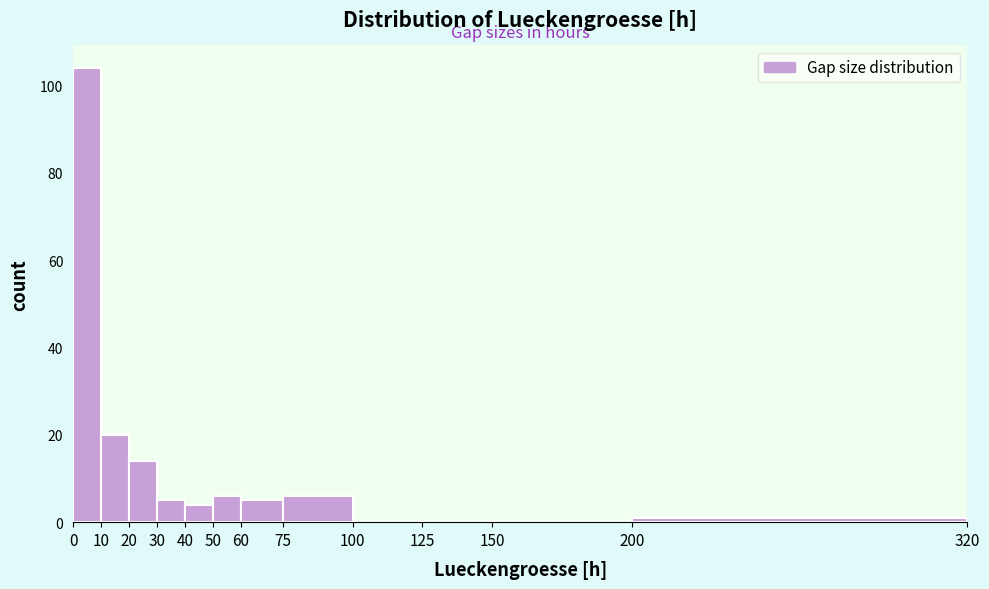

Reading left to right, transcribe this chart: for each bar, give the range it covers on the x-axis and its height. The values are not printed on the chart, so give them approximately, as read against the axis.

0 to 10: 104
10 to 20: 20
20 to 30: 14
30 to 40: 6
40 to 50: 4
50 to 60: 6
60 to 75: 6
75 to 100: 6
100 to 125: 0
125 to 150: 0
150 to 200: 0
200 to 320: under 2